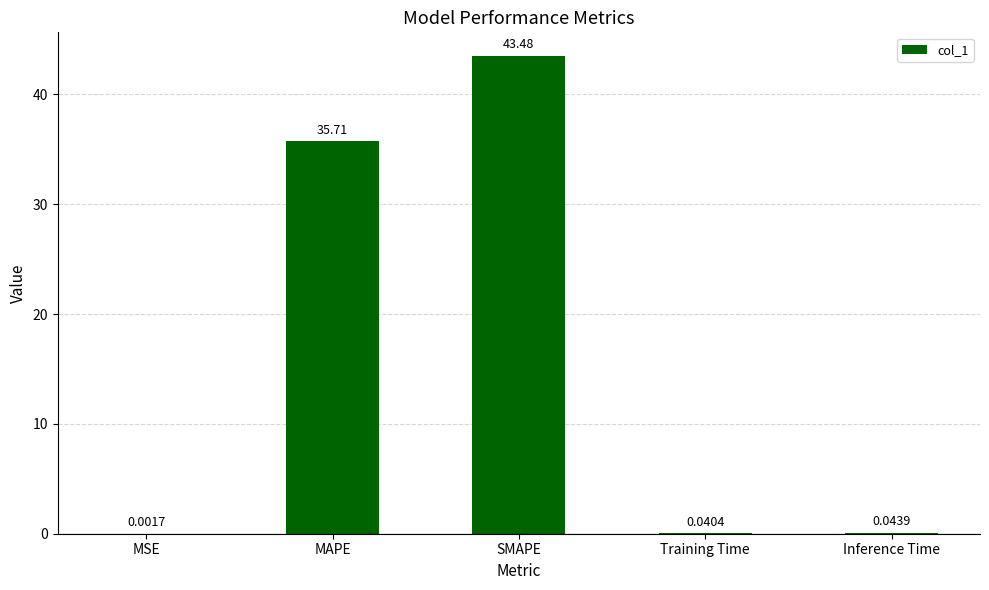

What is the sum of all values?

79.3